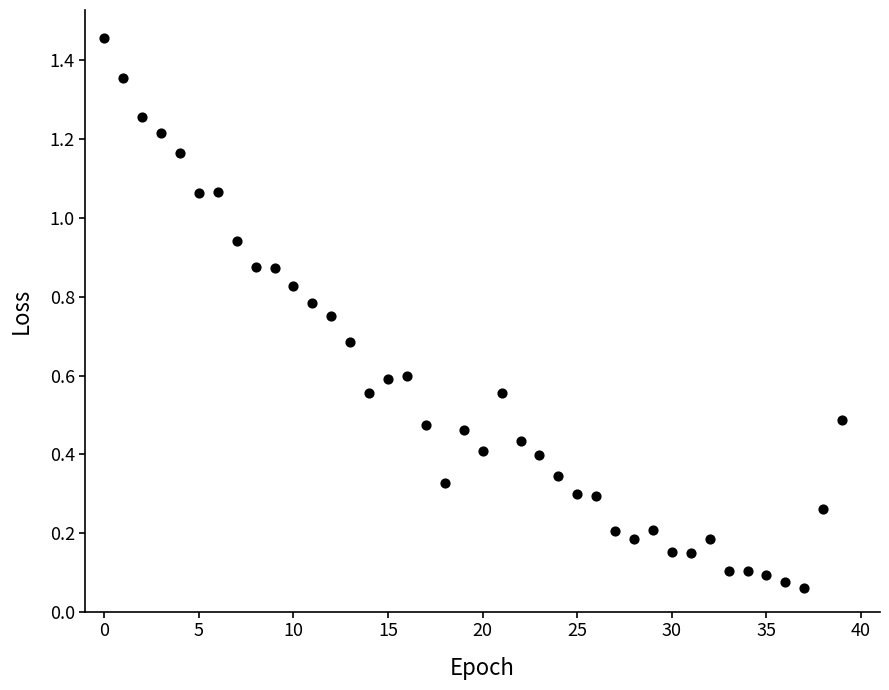

How many data points are displayed?

40